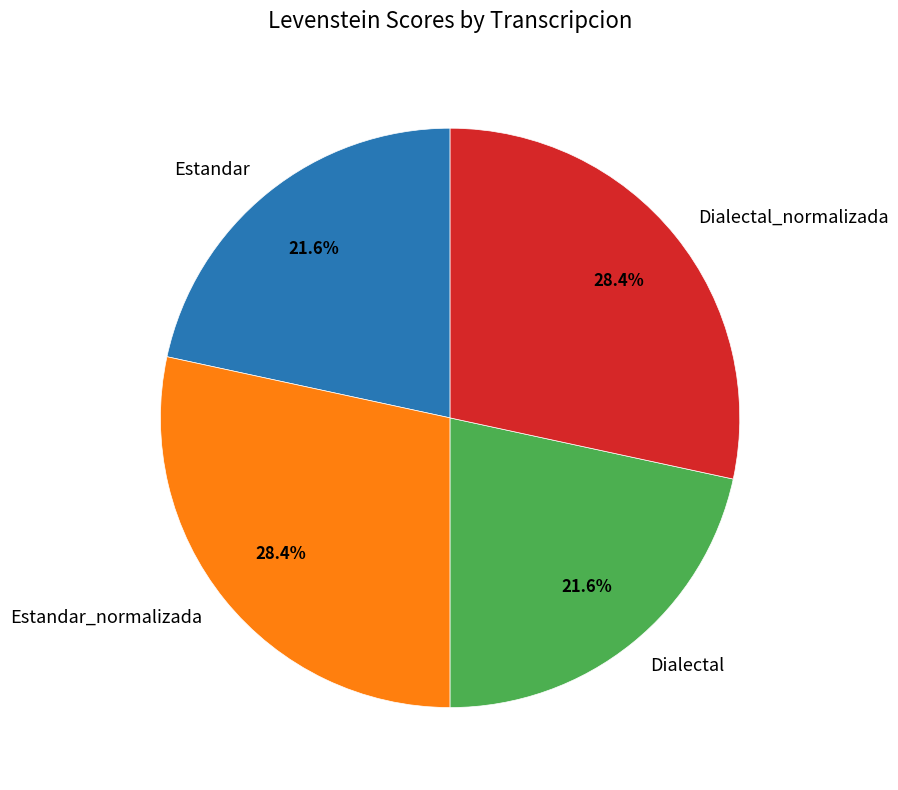

Approximately how many times larger is the value at Estandar compared to Estandar_normalizada?

0.8